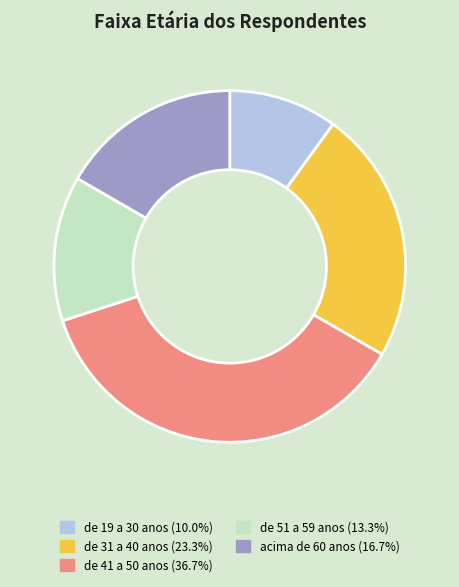

What is the ratio of the value at de 41 a 50 anos (36.7%) to the value at de 19 a 30 anos (10.0%)?

3.7